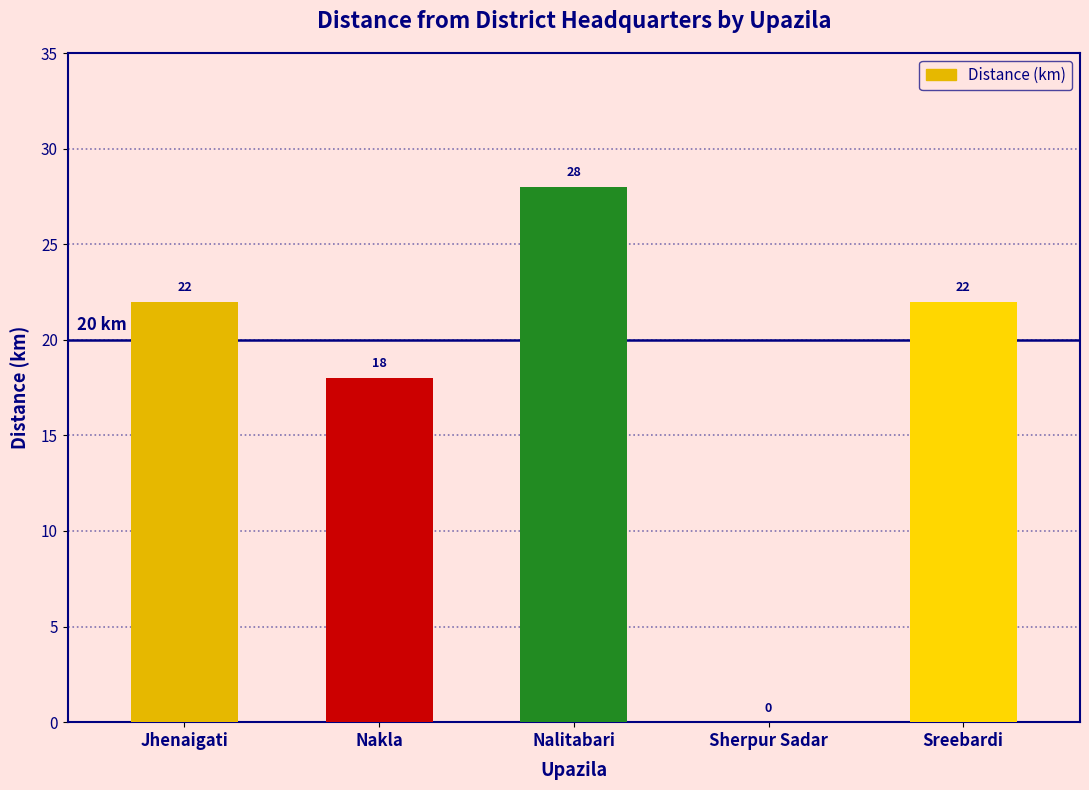

Reading left to right, list all the values displayed in this chart.

22	18	28	0	22